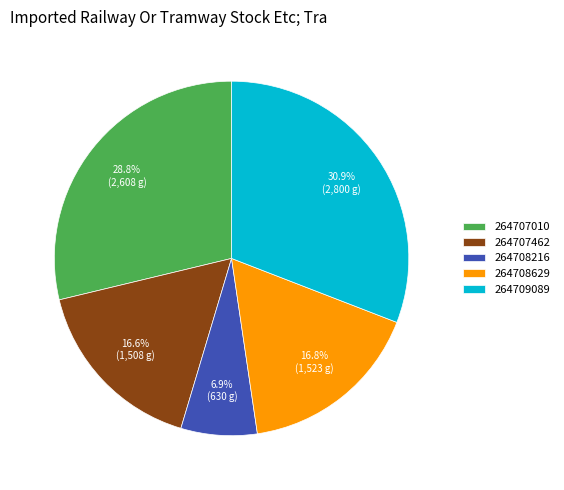

To the nearest percent, what is the average slice percentage?

20%